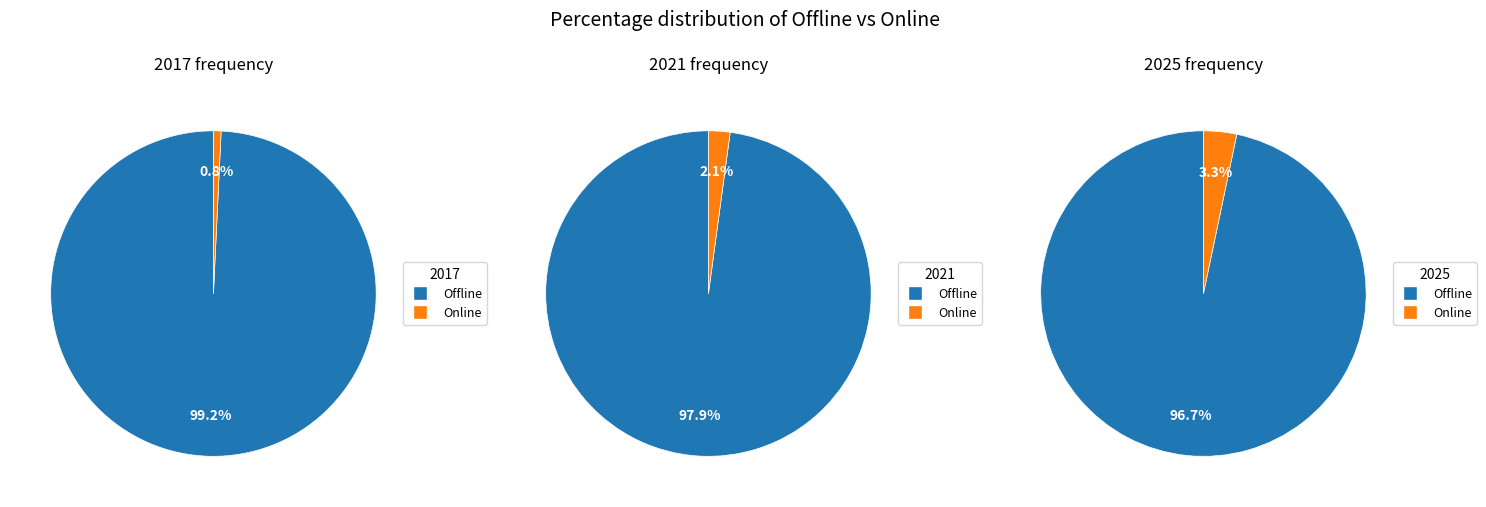

Combined, what portion of the pie is Online and Offline?

100.0%